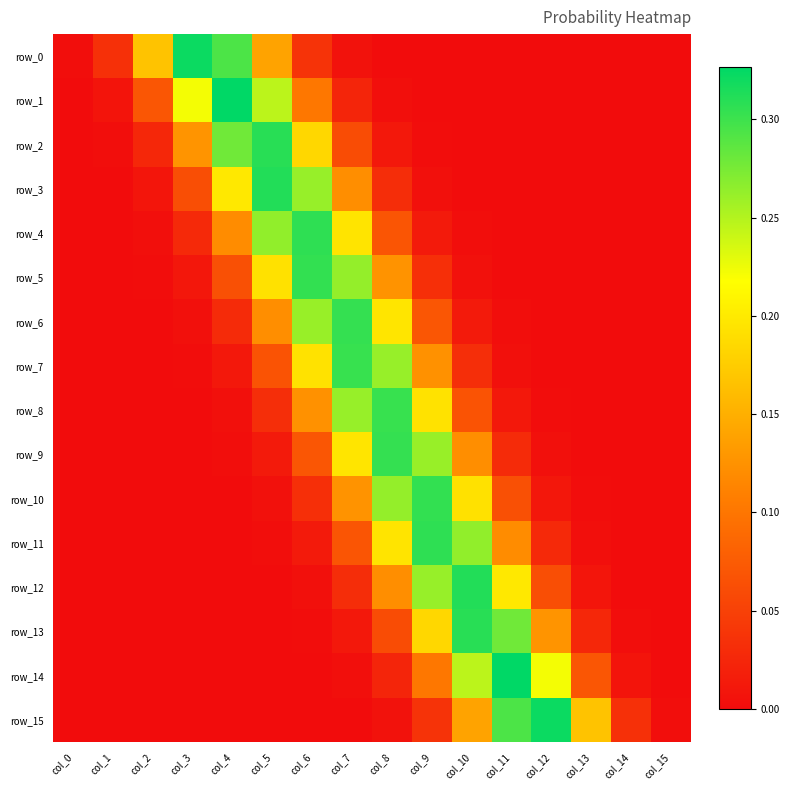

List the series in order of their peak value, highest first.

row_14, row_1, row_0, row_15, row_3, row_12, row_13, row_2, row_4, row_11, row_5, row_10, row_6, row_9, row_7, row_8